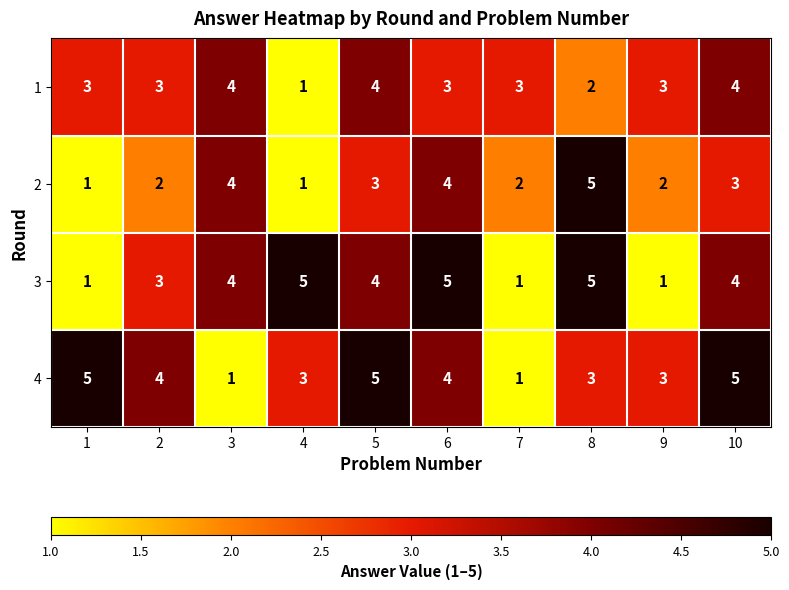

The value of 1 at 3 is 1. True or false?

False